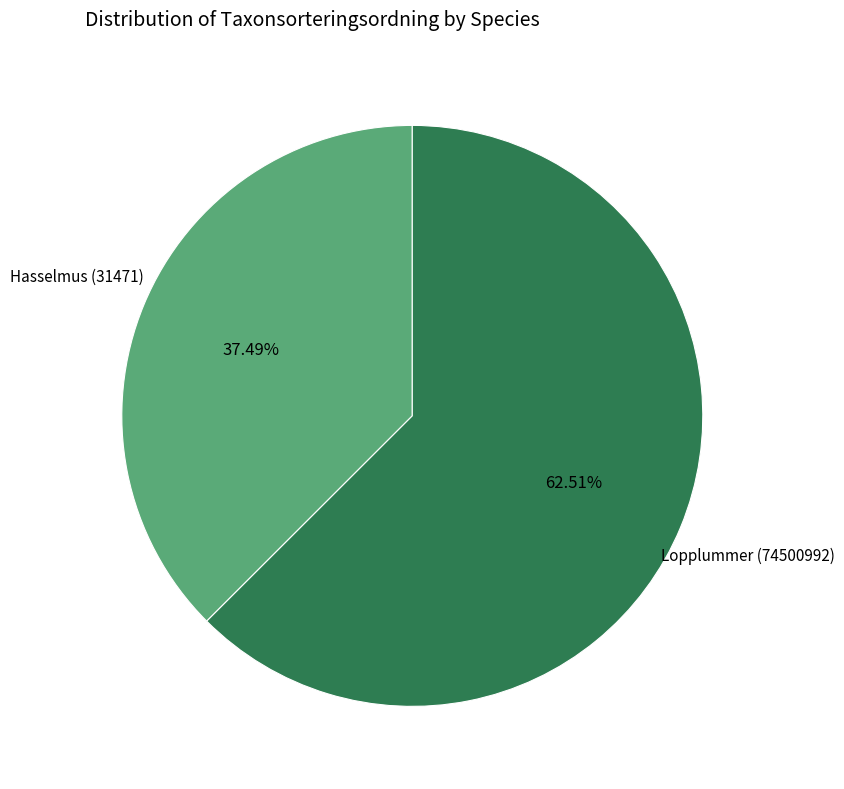

How many segments does this pie chart have?

2